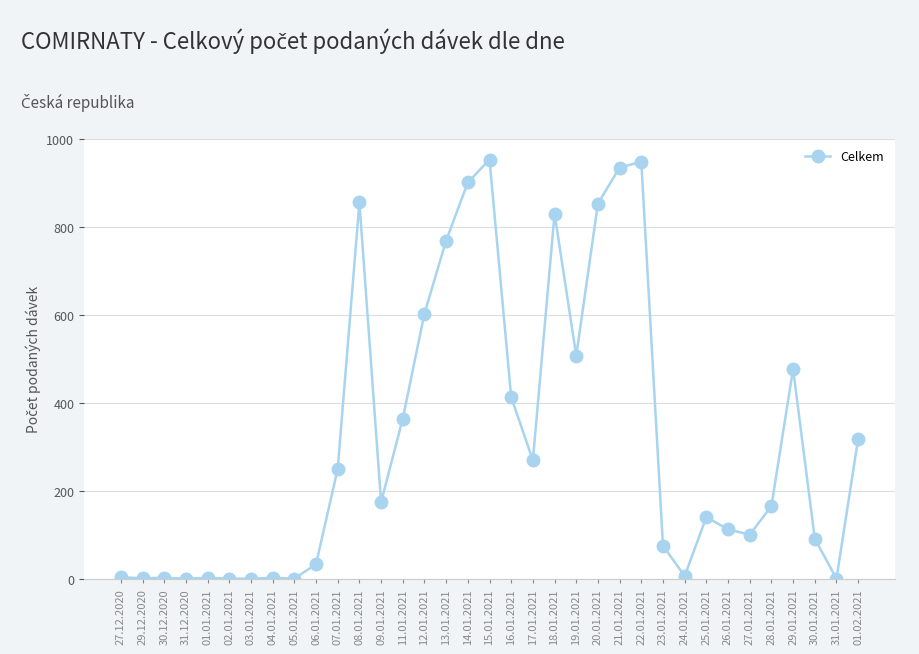

Is it true that the value at 12.01.2021 is 604?

True